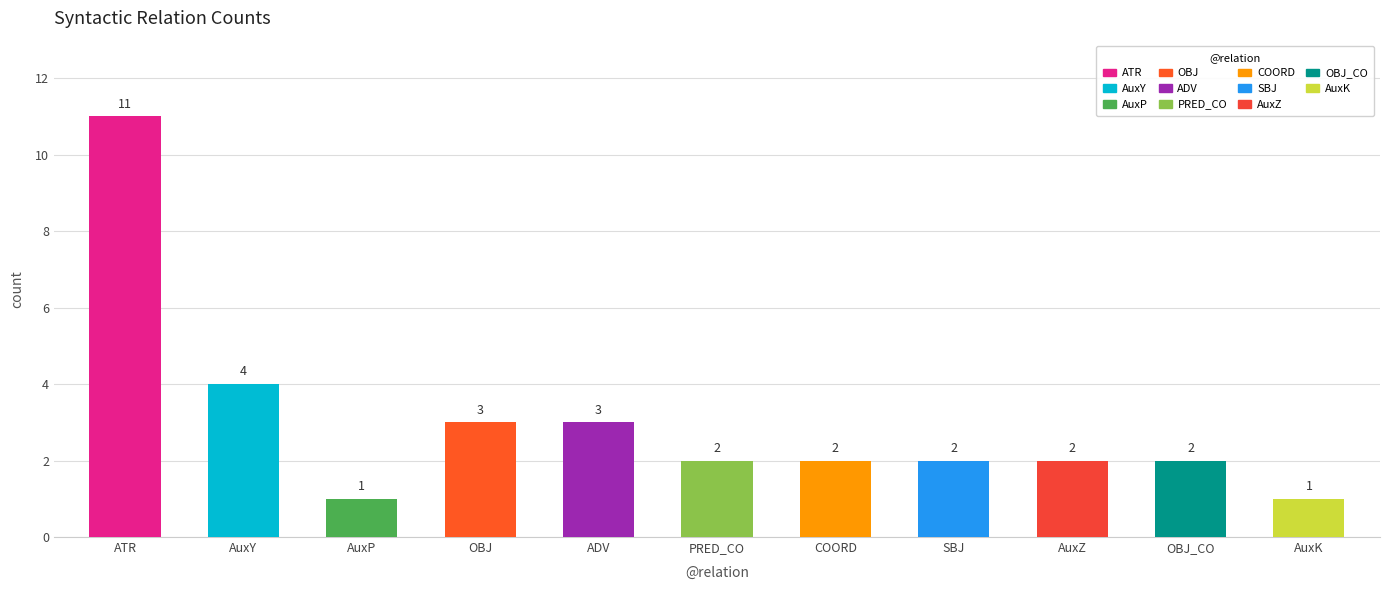

The chart shows a value of 4 at AuxY. True or false?

True